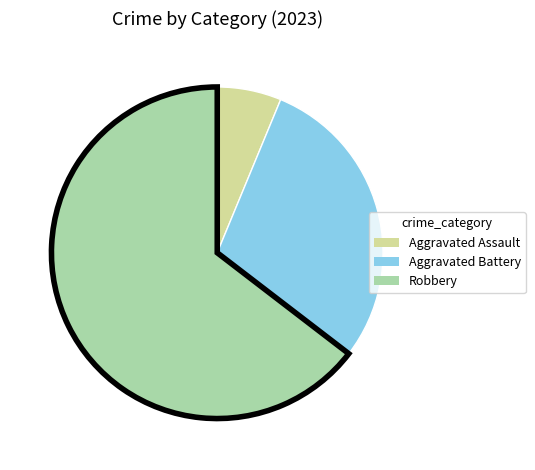

Is Robbery the majority of the pie?

Yes